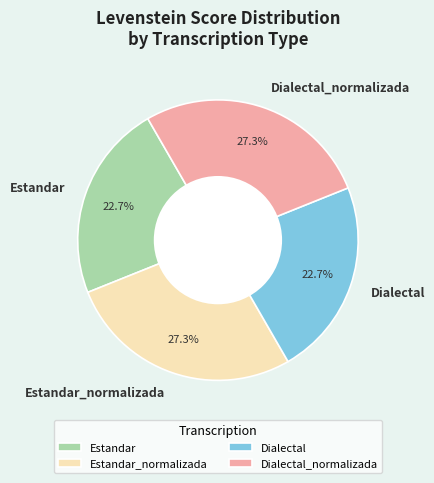

To the nearest percent, what is the average slice percentage?

25%